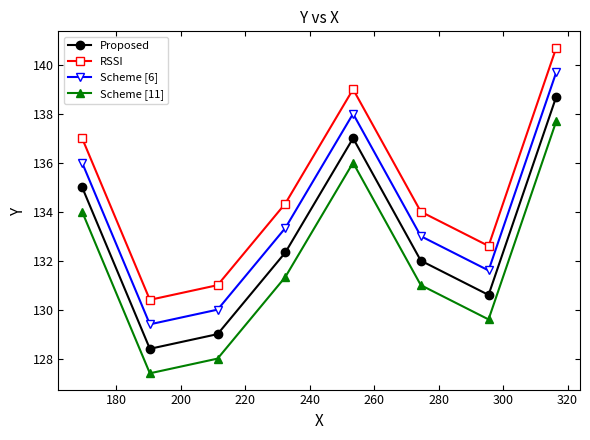

Rank the series by their average value, from lowest to highest.

Scheme [11], Proposed, Scheme [6], RSSI